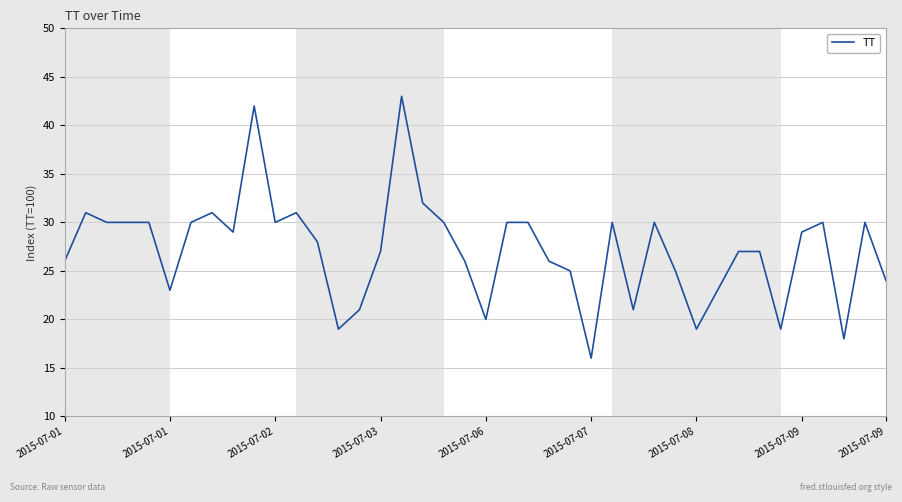

What is the minimum value shown in the chart?

16